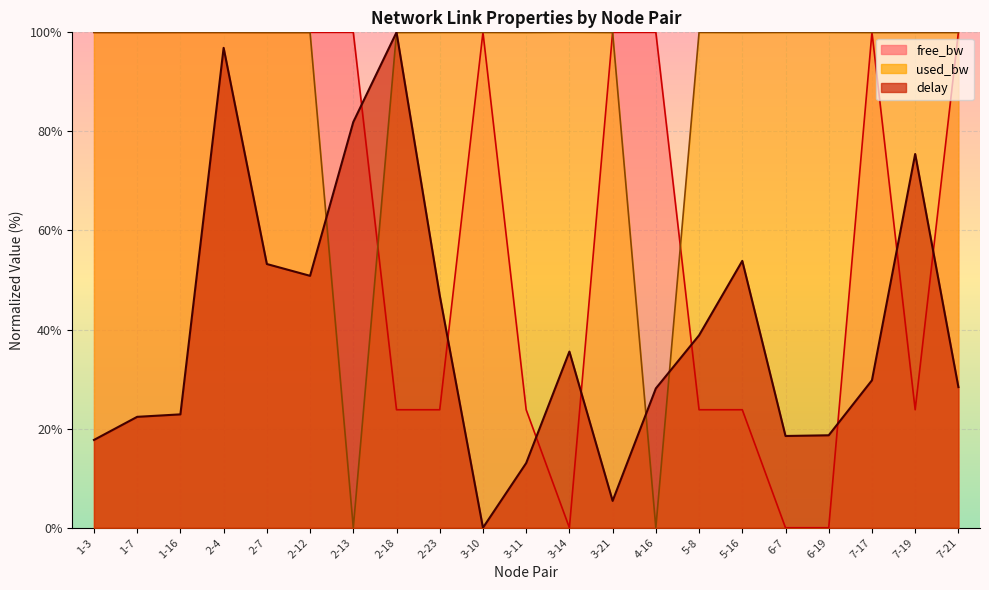

Does the chart display data point markers on the line(s)?

No